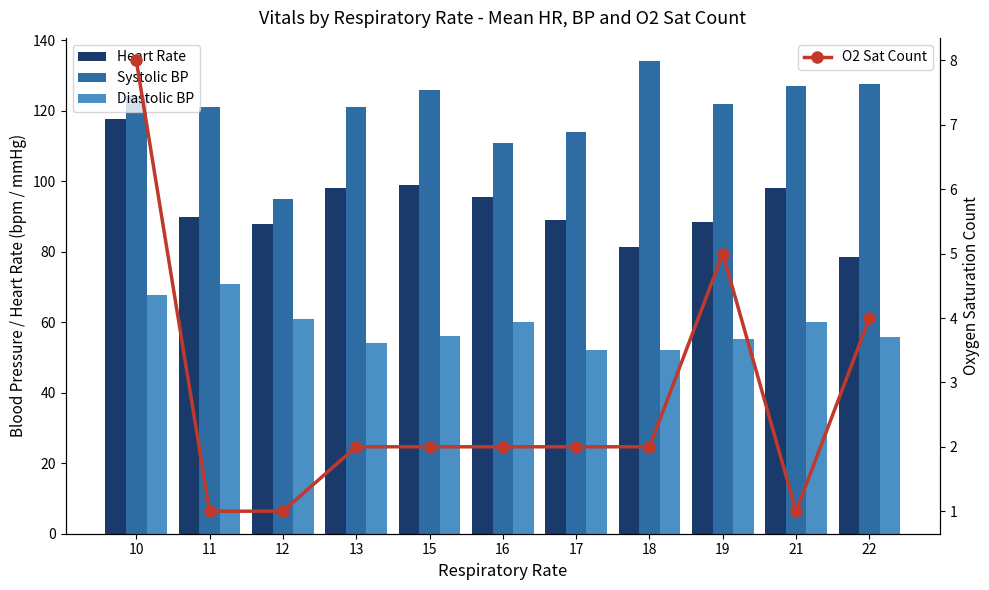

List the series in order of their overall mean, highest first.

Systolic BP, Heart Rate, Diastolic BP, O2 Sat Count